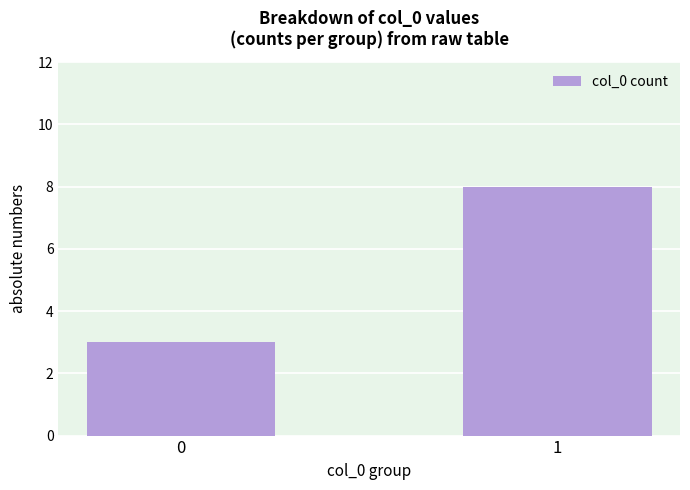

What is the sum of all values?

11